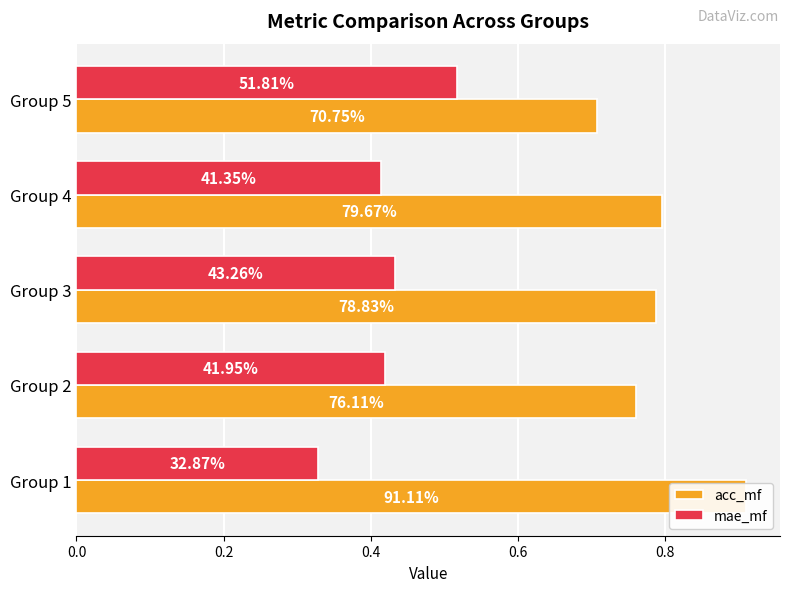

Is the value of mae_mf at Group 5 greater than the value of acc_mf at Group 4?

No